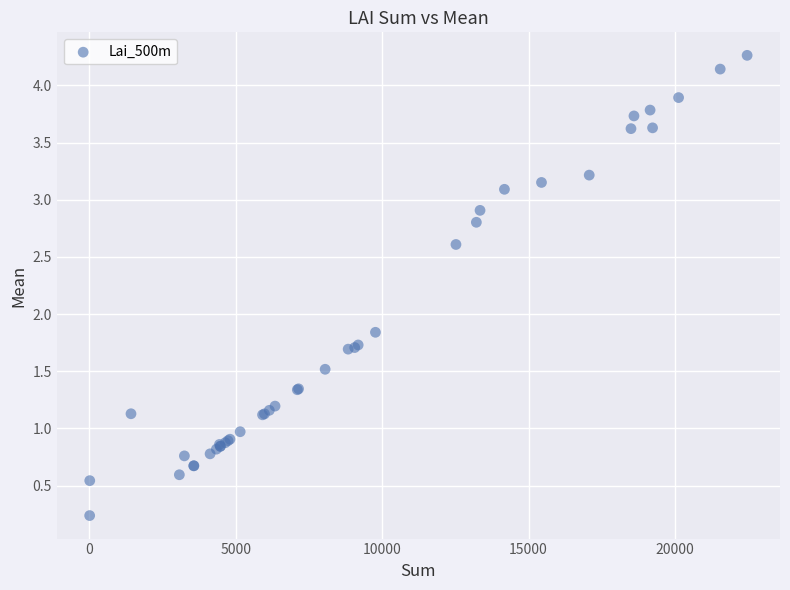

What Y value in the scatter plot is closest to 2?

1.8